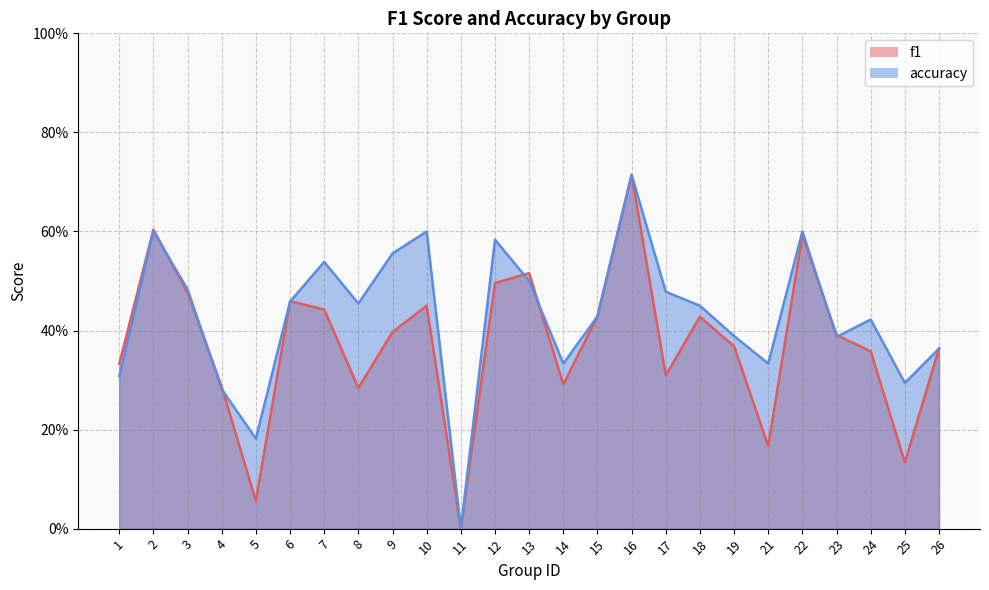

Which category has the lowest value across all series?

11